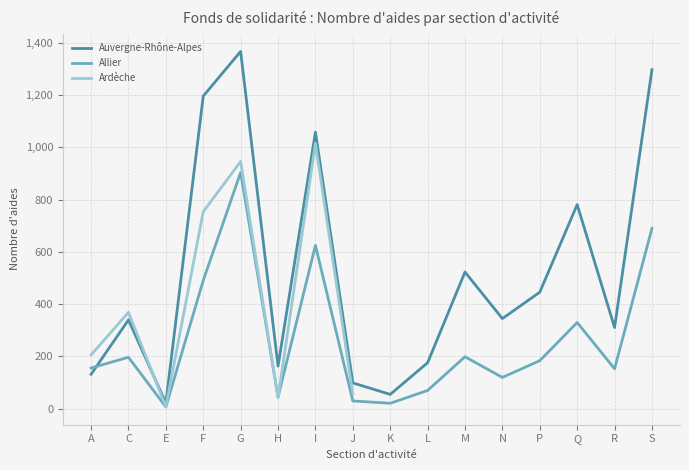

What is the label of the 9th point from the right?

J